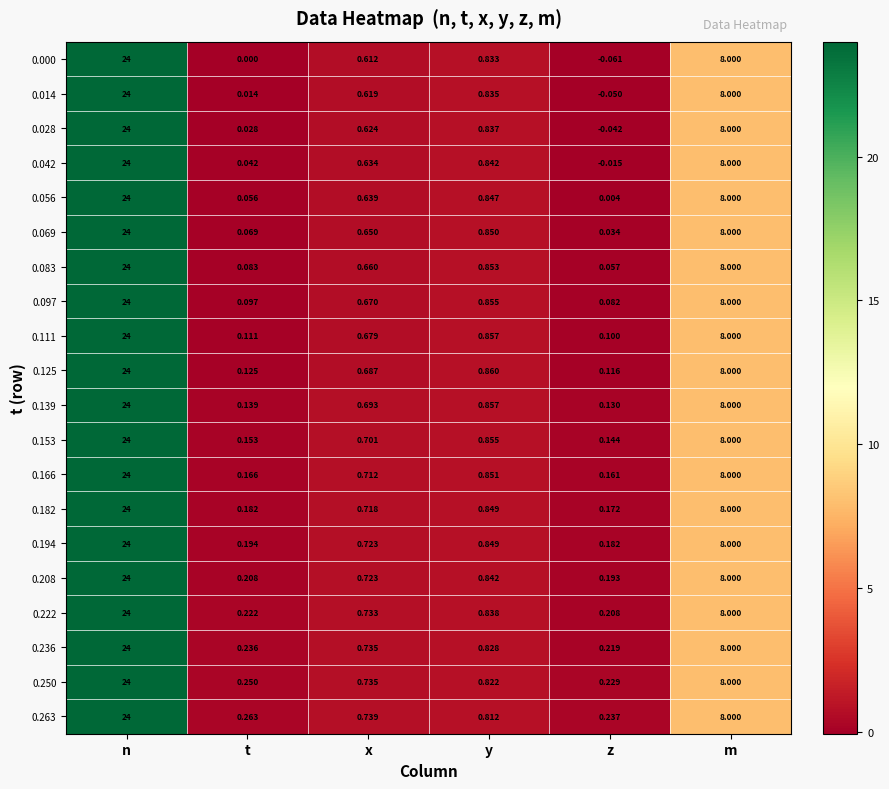

List the labels in order of 0.000 value, smallest first.

z, t, x, y, m, n